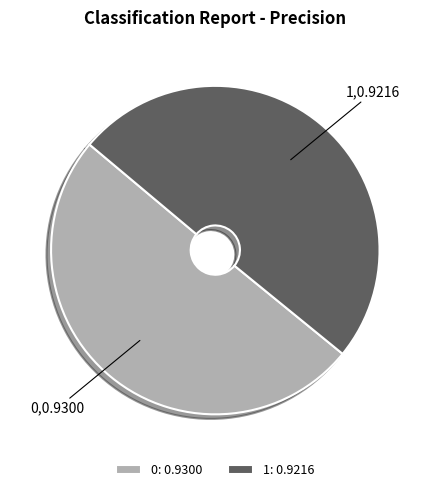

Combined, do 1 and 0 account for over 50%?

Yes